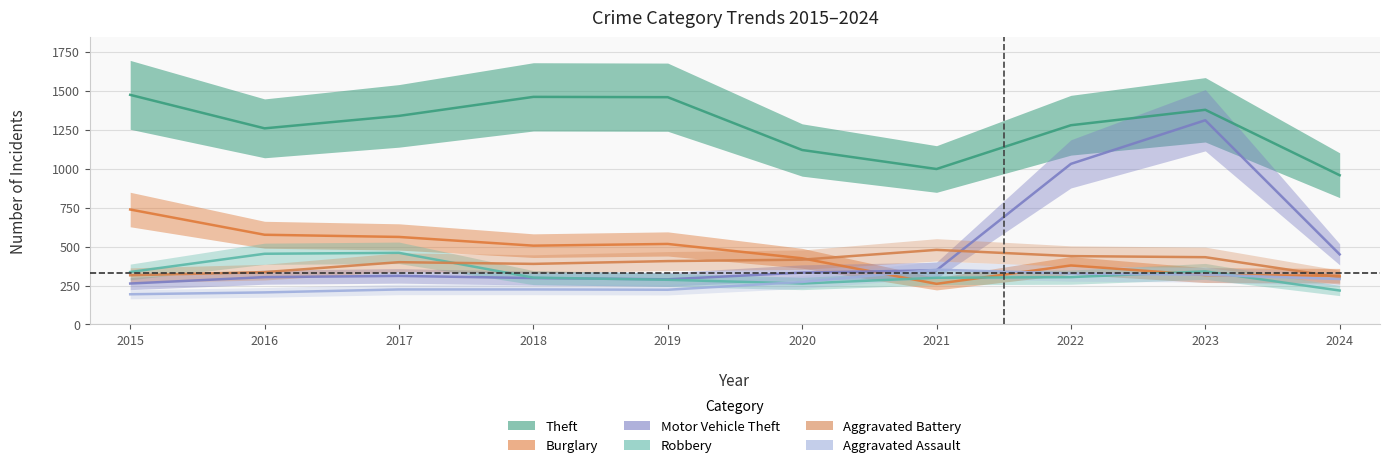

Reading left to right, transcribe all the data shown in this chart.

Theft: 1474	1259	1339	1461	1459	1120	998	1279	1378	958
Burglary: 738	576	562	506	517	425	261	379	317	313
Motor Vehicle Theft: 263	304	312	298	290	333	348	1031	1311	450
Robbery: 337	454	460	301	287	263	300	304	341	218
Aggravated Battery: 316	336	400	389	407	416	479	439	432	303
Aggravated Assault: 194	206	225	225	223	273	352	327	320	292